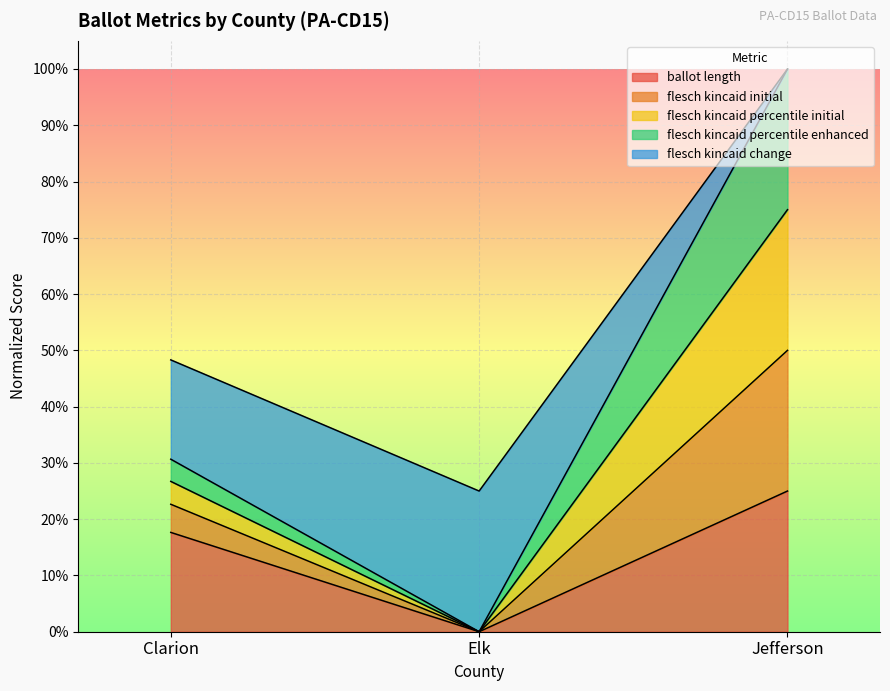

Which series has the largest range (max minus min)?

flesch_kincaid_initial